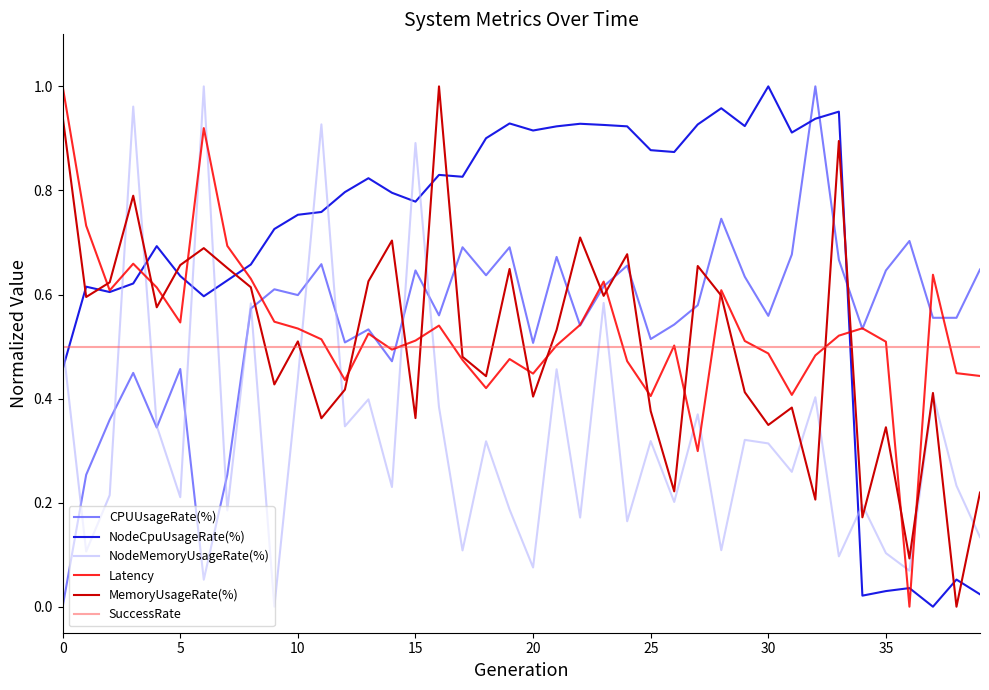

After their last crossing, which series has the higher values: SuccessRate or NodeCpuUsageRate(%)?

SuccessRate